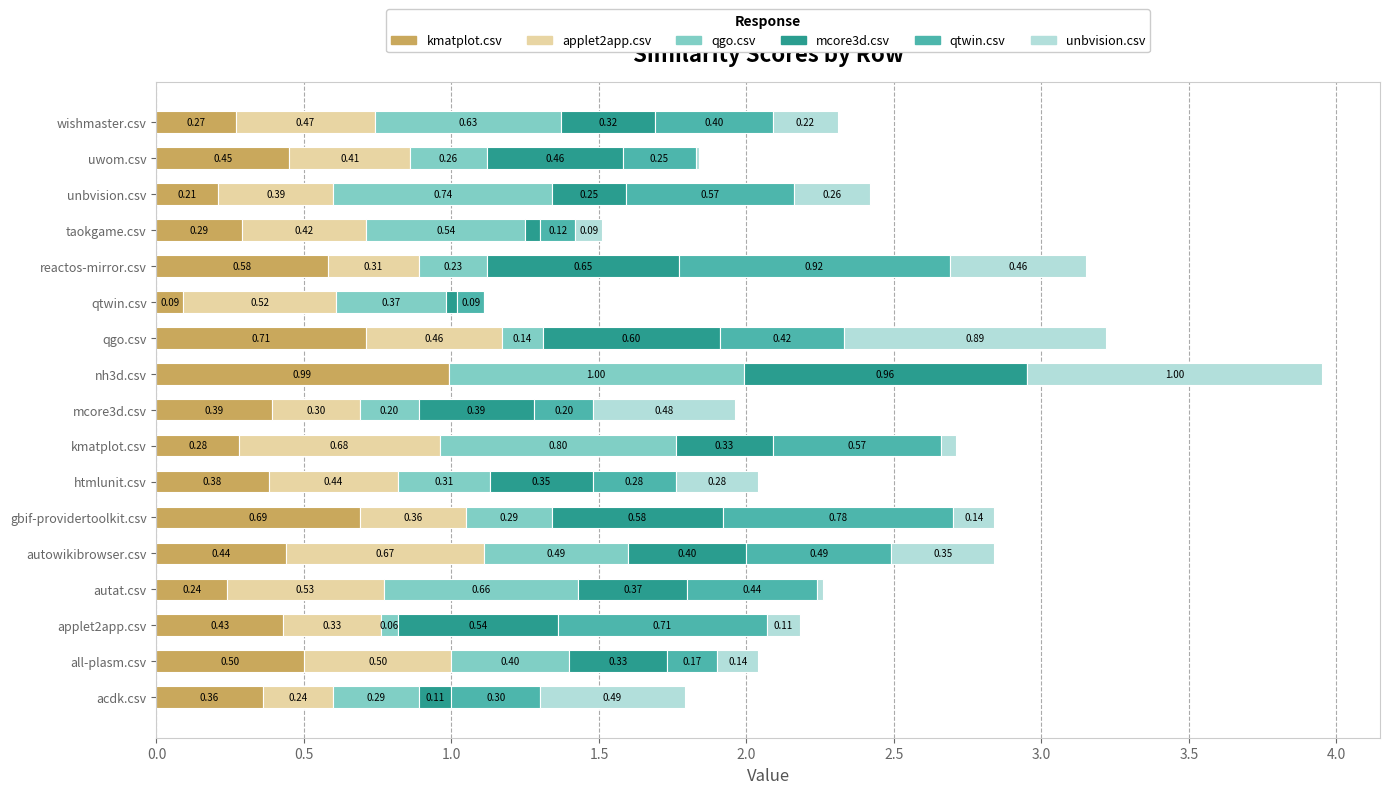

What is the total value across all series at uwom.csv?

1.8